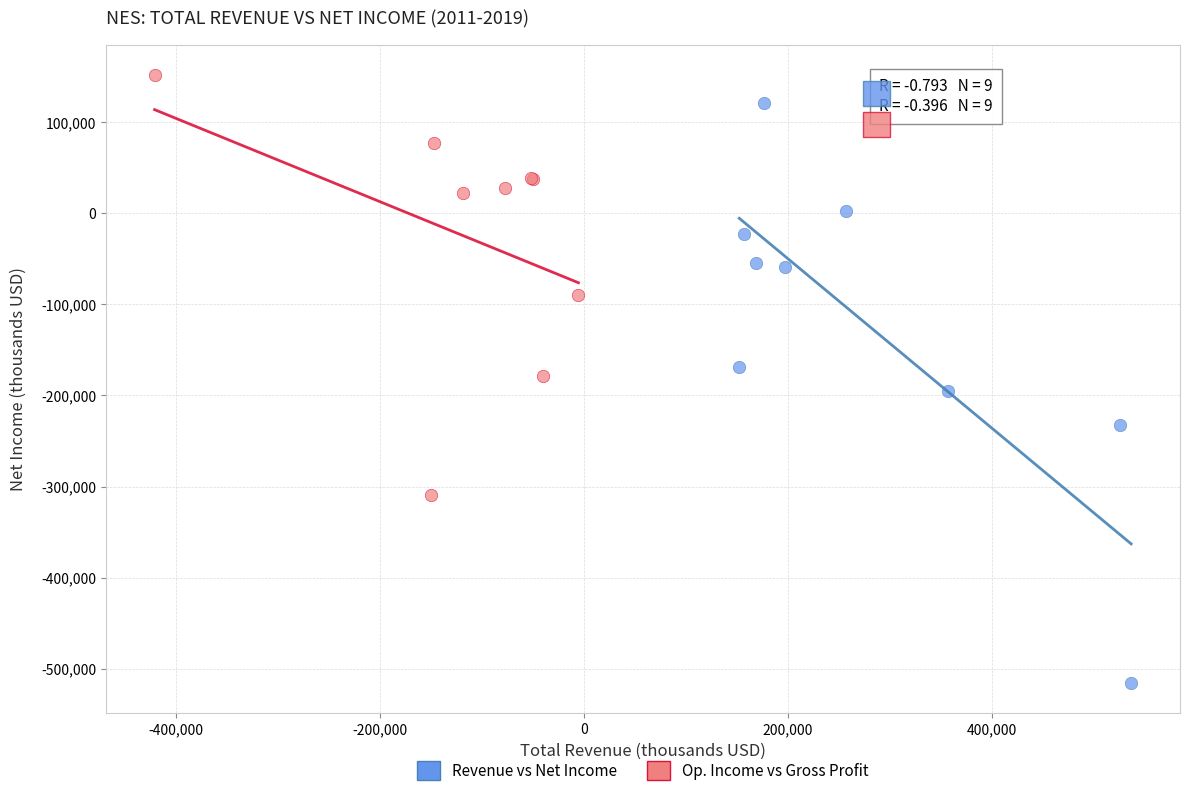

Which series has the widest spread of Y values?

Revenue vs Net Income